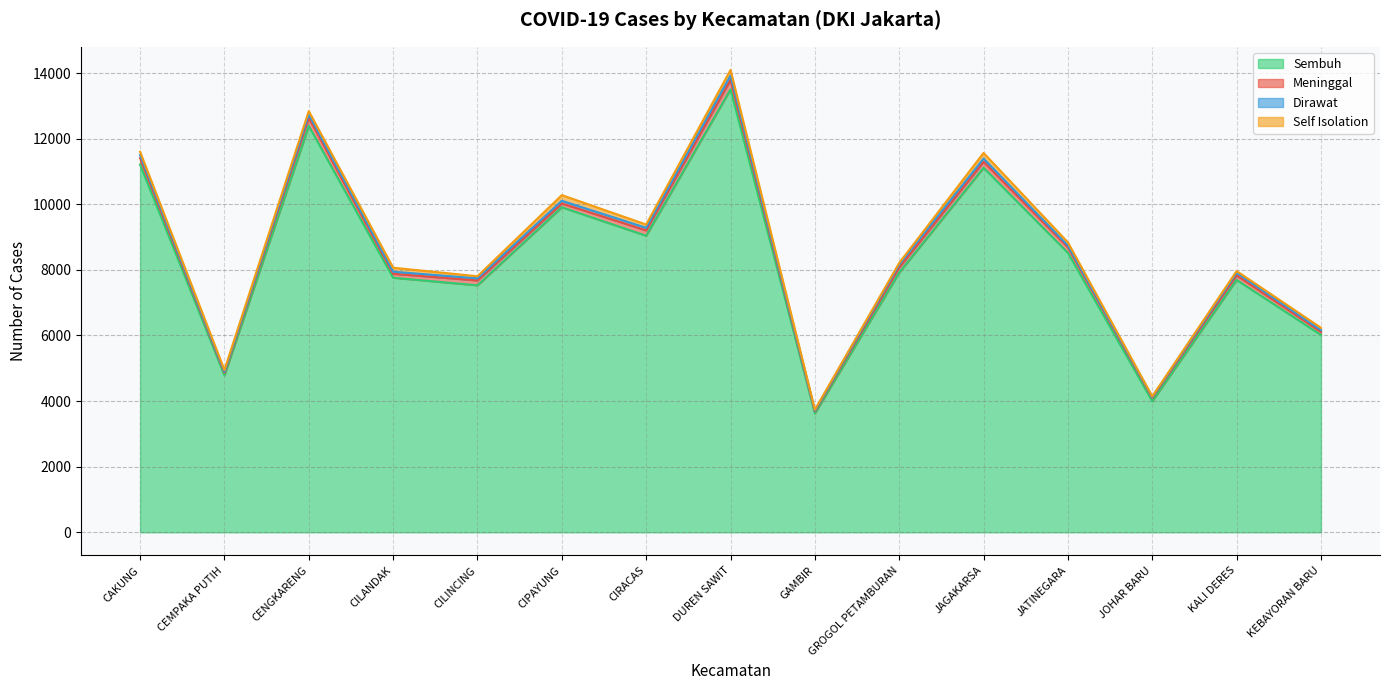

What is the difference between the second highest and second lowest values in the Self Isolation series?

141